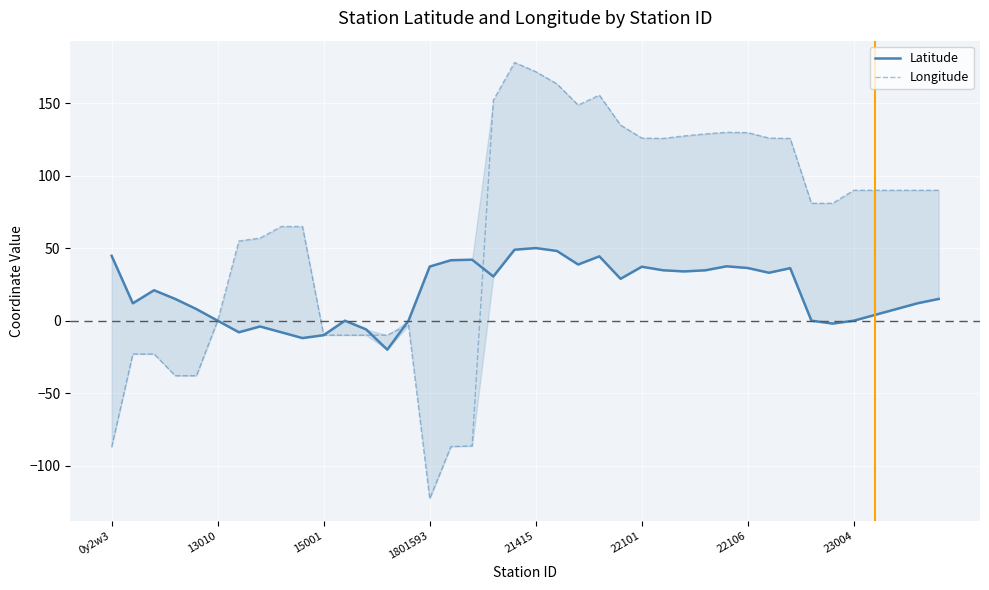

Which series changed the most between 13 and 24?

Longitude